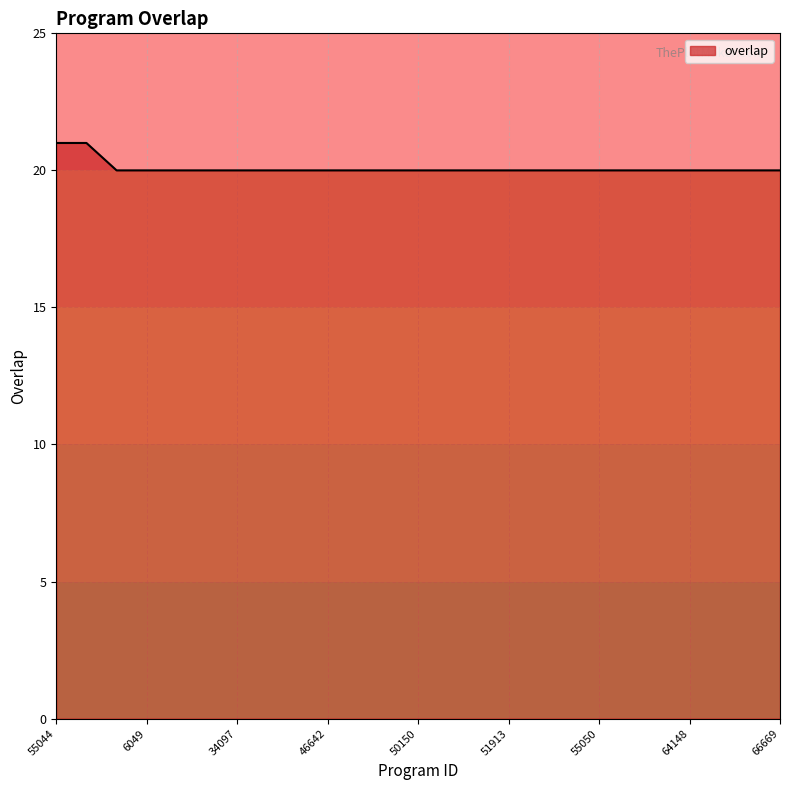

What is the greatest value displayed?

21